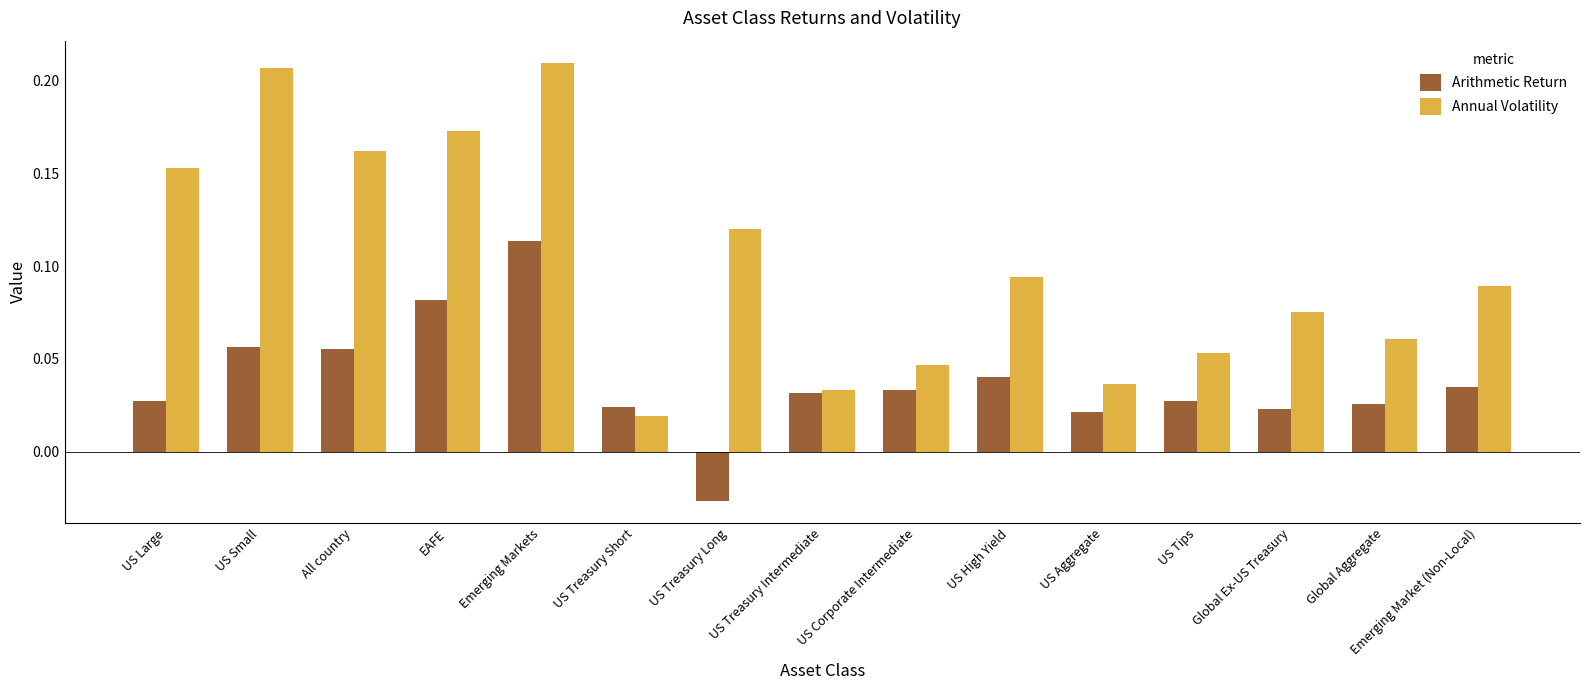

What is the total value across all series at EAFE?

0.3